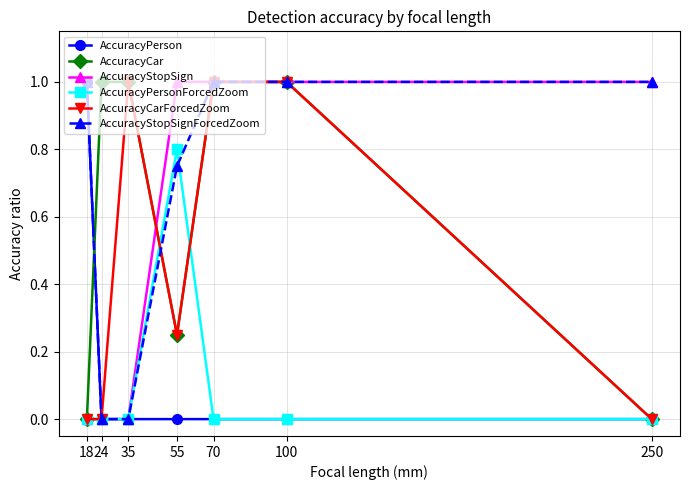

True or false: AccuracyStopSignForcedZoom has more than 2 points higher than both neighbors.

False